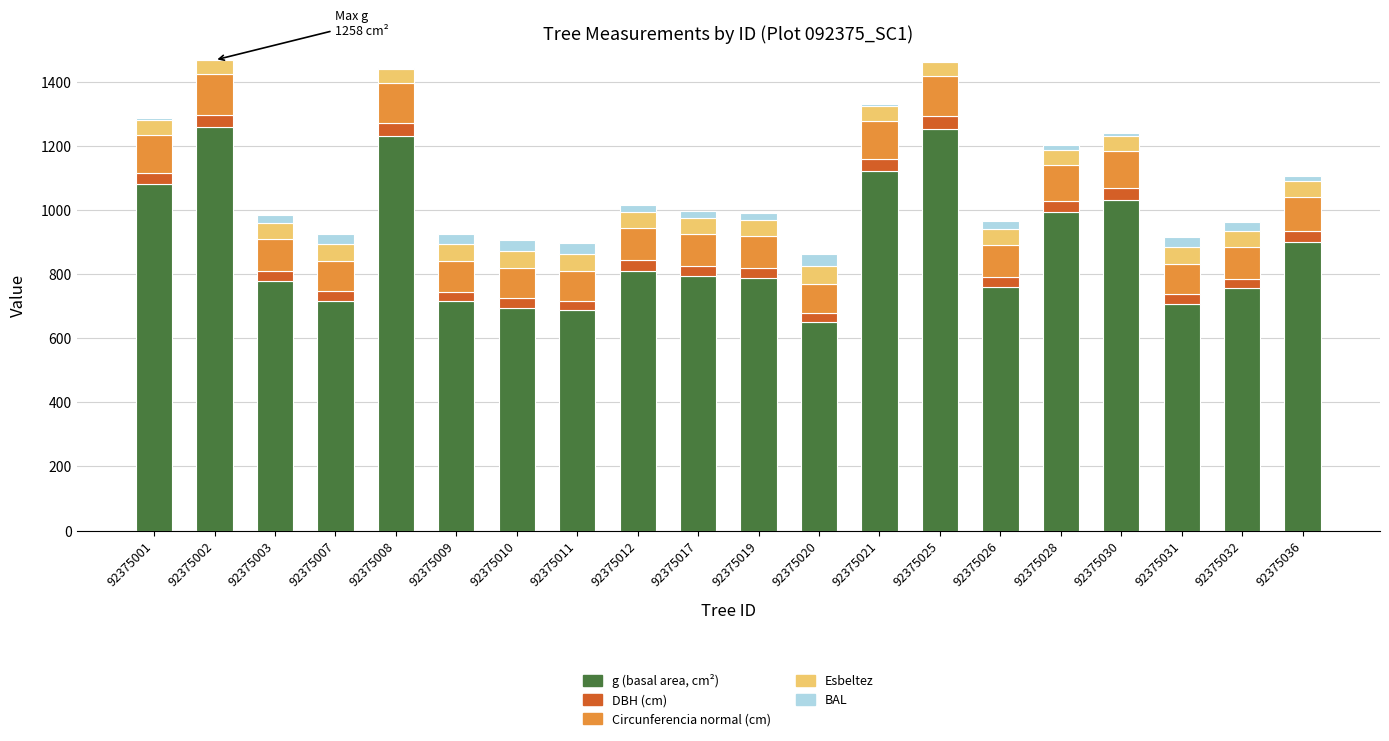

The g (basal area, cm²) series shows 706.9 at 92375031. True or false?

True